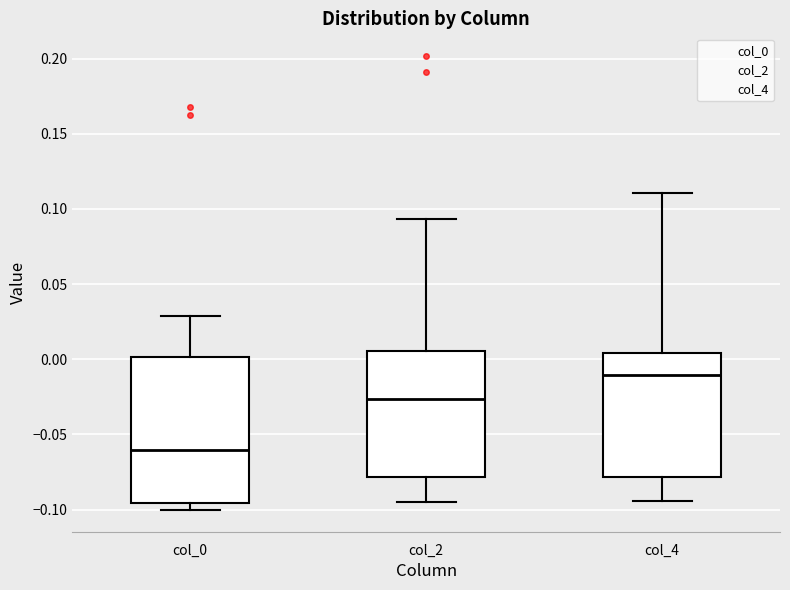

Reading left to right, transcribe this box plot: for each box, give where its median line is, the range the box spans, and where its two whiskers end, as read against the y-axis. The values are not printed on the chart, so give them approximately, as read against the axis.

col_0: median -0.060, box -0.095 to 0.000, whiskers -0.100 to 0.030
col_2: median -0.025, box -0.080 to 0.005, whiskers -0.095 to 0.095
col_4: median -0.010, box -0.080 to 0.005, whiskers -0.095 to 0.110